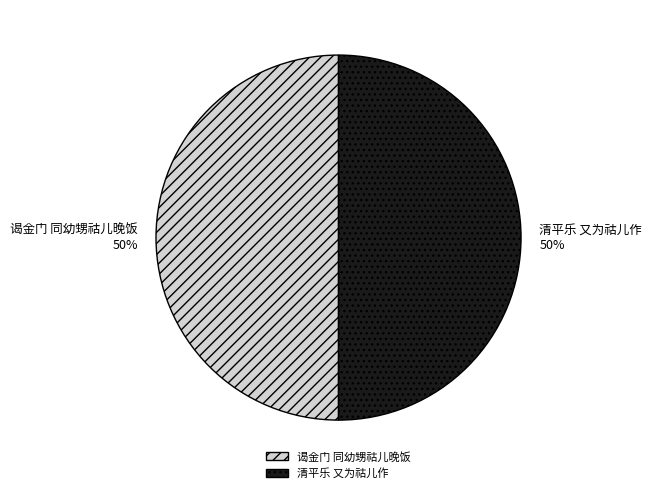

How many slices are in this pie chart?

2